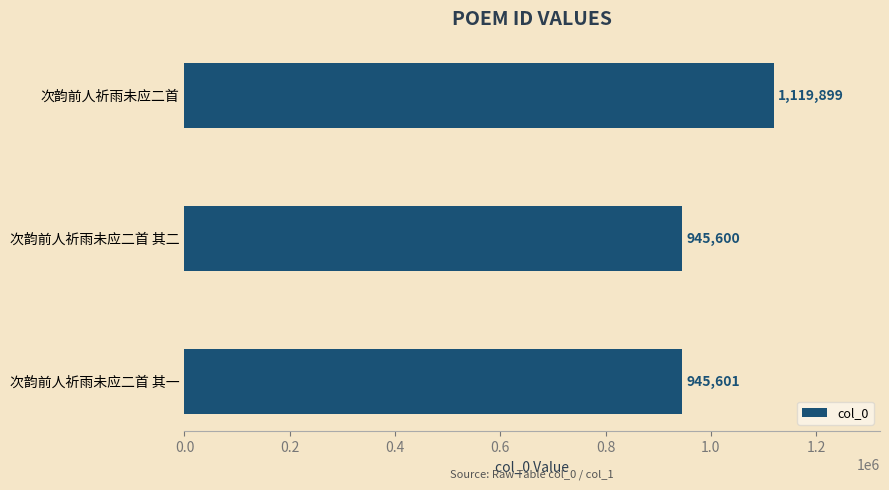

What is the average value?

1003700